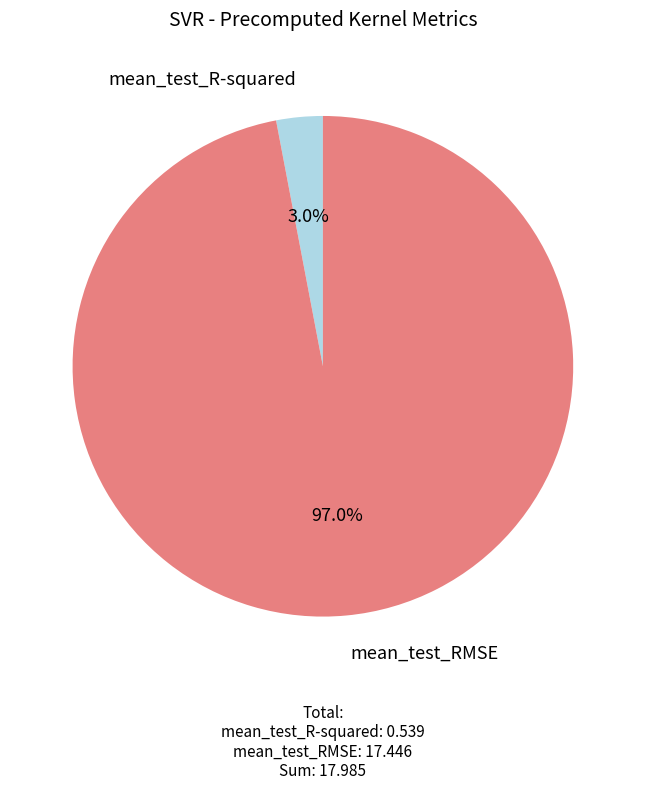

To the nearest percent, what percentage of the pie is mean_test_RMSE?

97%